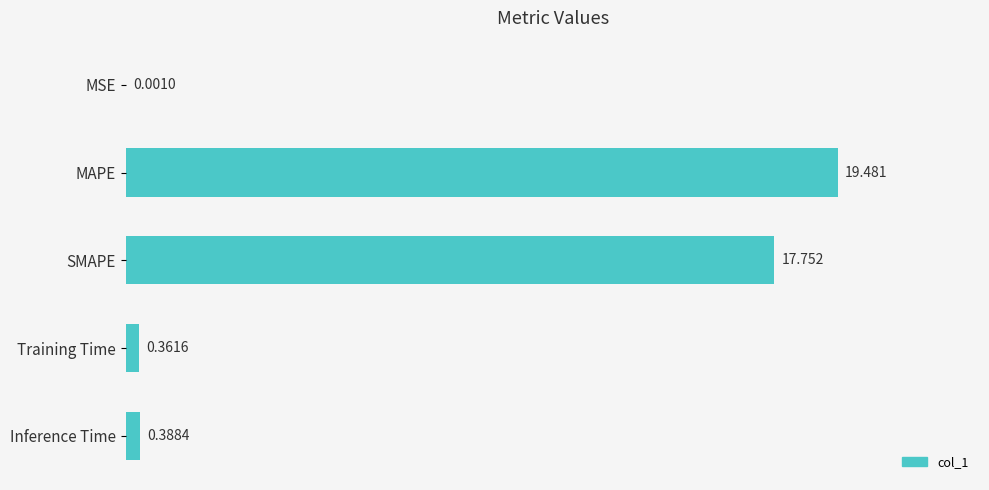

Which category has the highest value across all series?

MAPE